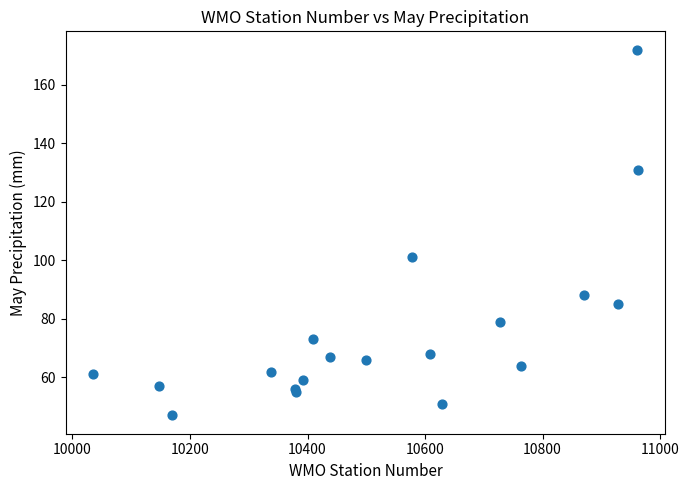

What Y value in the scatter plot is closest to 109?

101